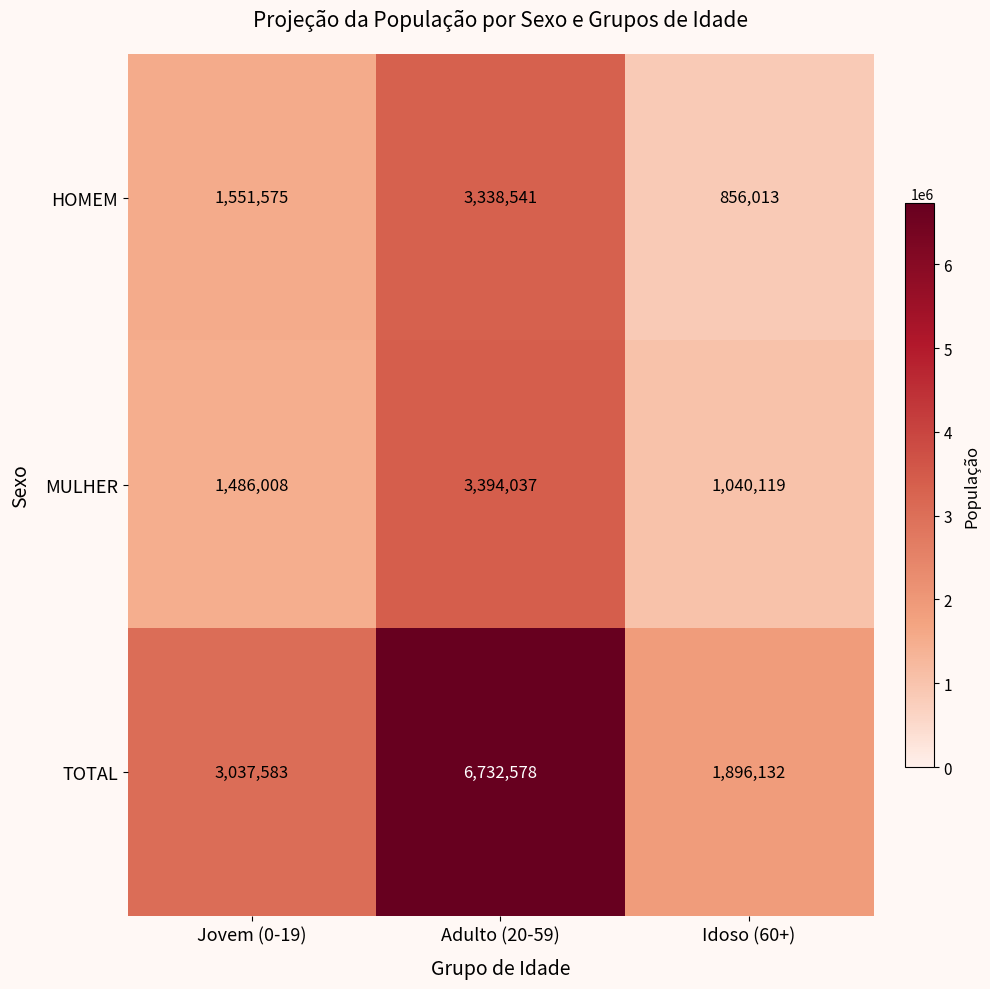

The TOTAL series shows 3037583 at Jovem (0-19). True or false?

True